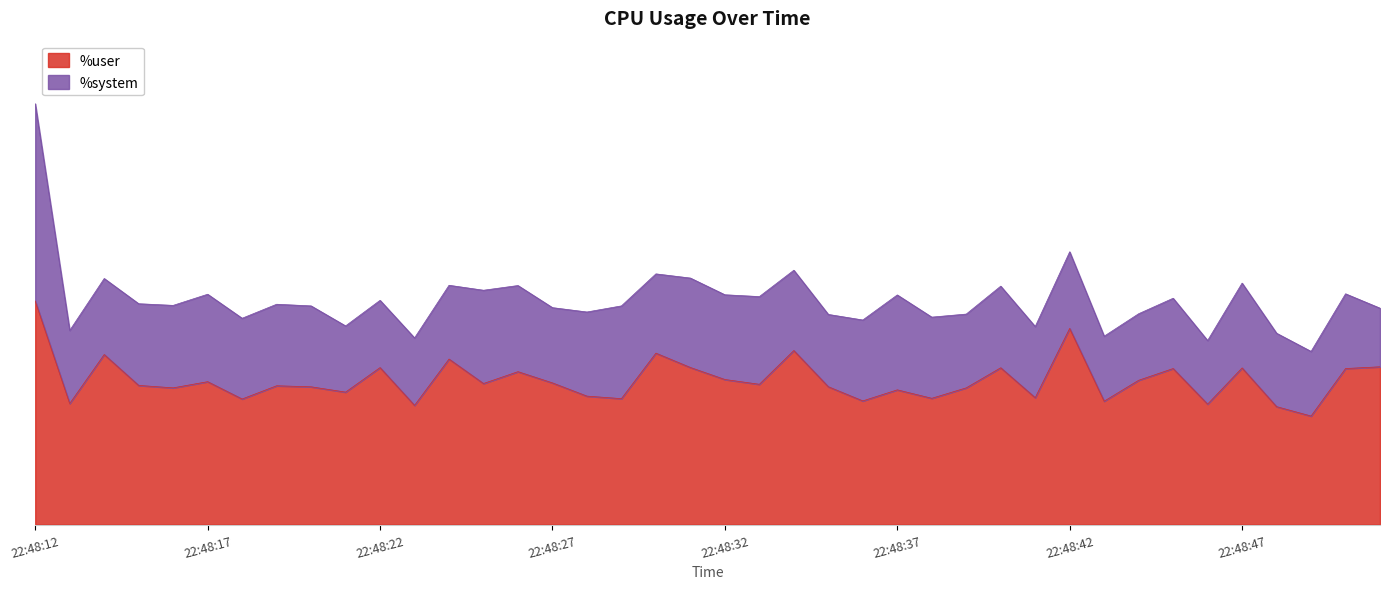

What is the maximum value shown in the chart?

25.7